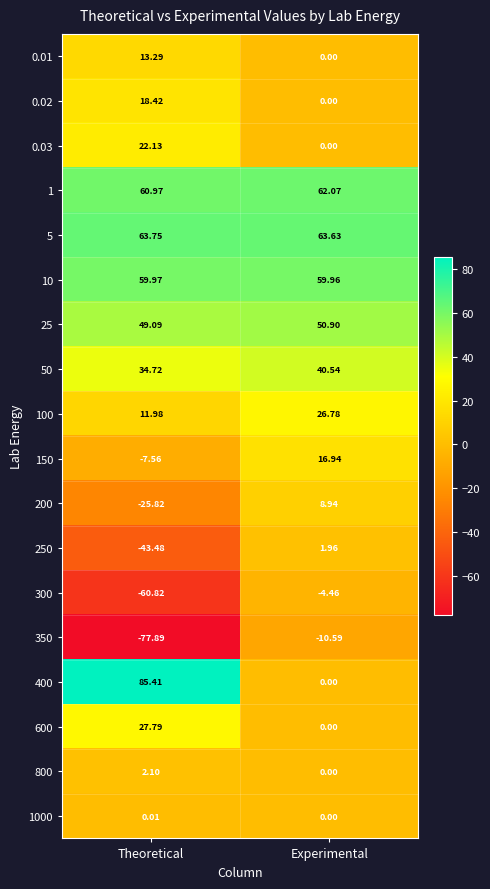

Where does the 100 series first go above 26?

Experimental